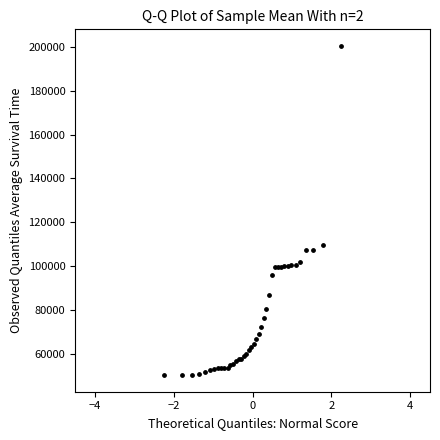

What Y value in the scatter plot is closest to 125373?

109430